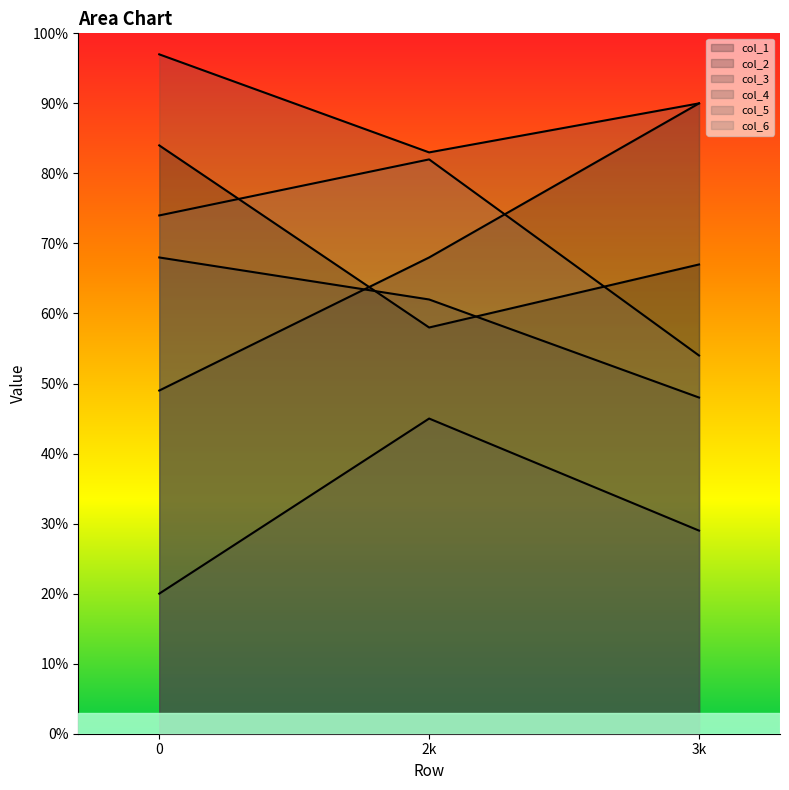

The col_4 series shows 46 at 3k. True or false?

False